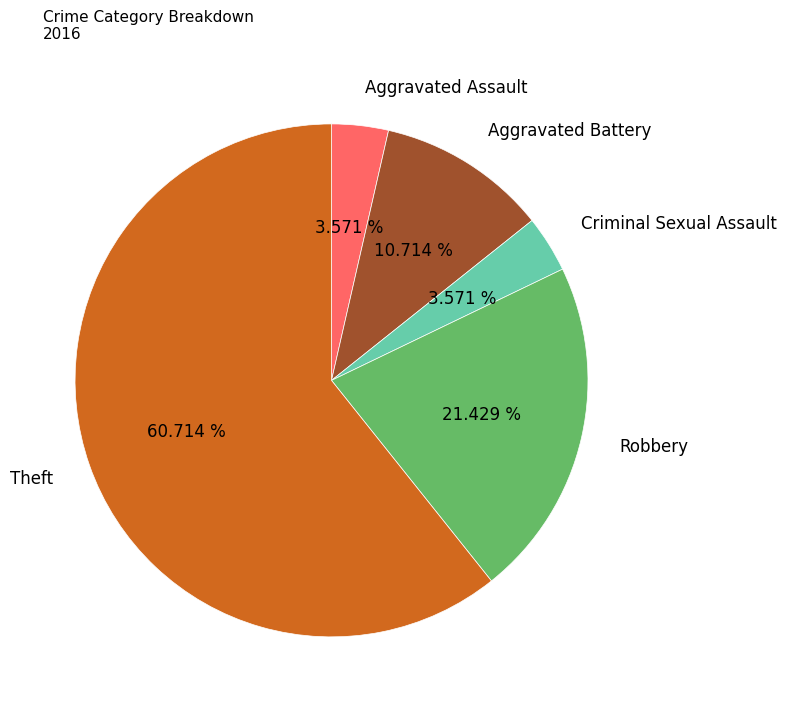

Which has a higher value, Theft or Robbery?

Theft